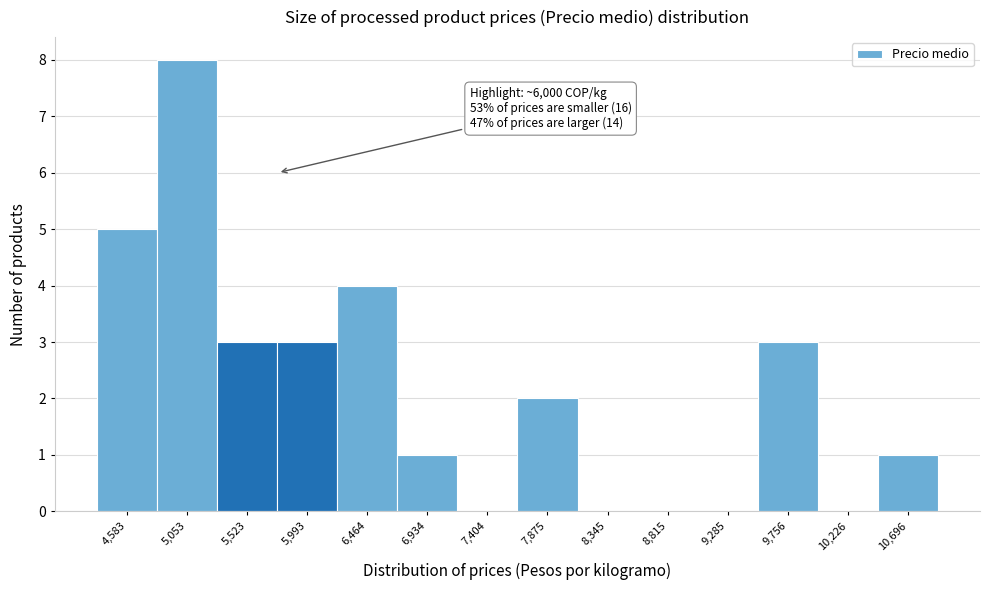

Reading left to right, extract all data points from this chart.

4,583=5	5,053=8	5,523=3	5,993=3	6,464=4	6,934=1	7,404=0	7,875=2	8,345=0	8,815=0	9,285=0	9,756=3	10,226=0	10,696=1